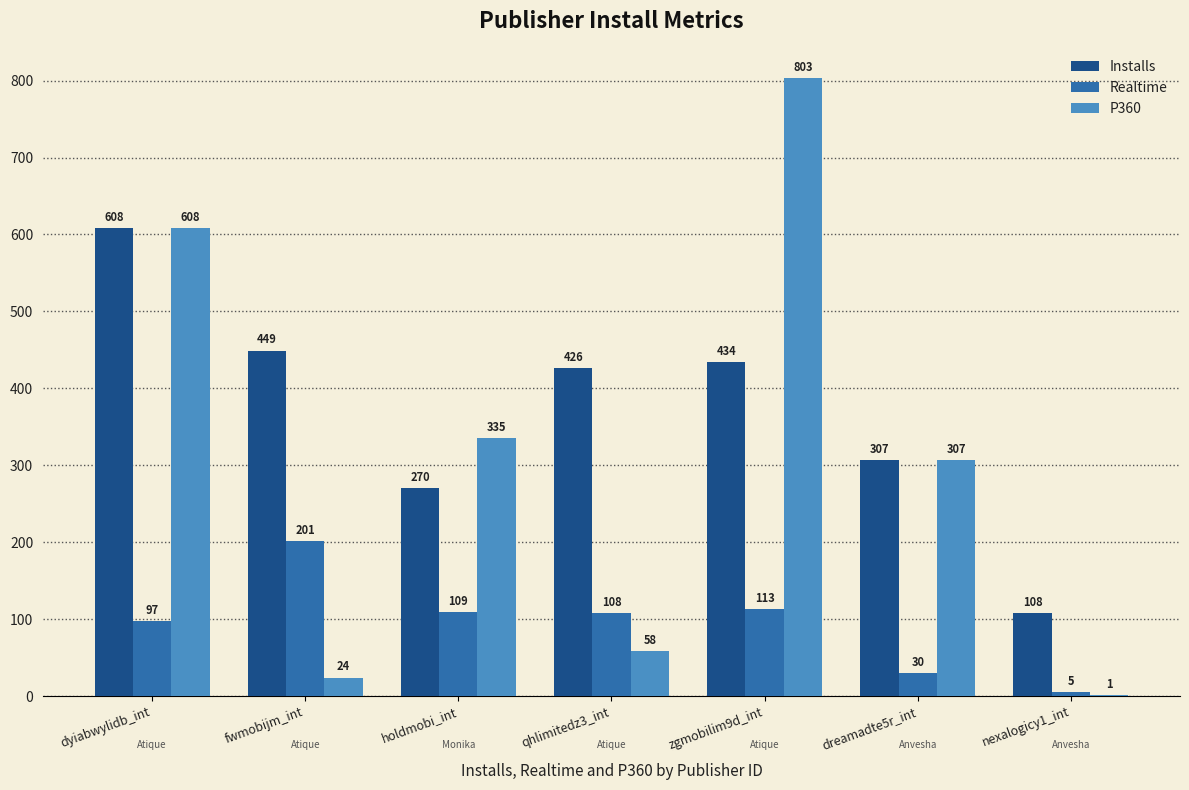

Which series has the largest total across all categories?

Installs